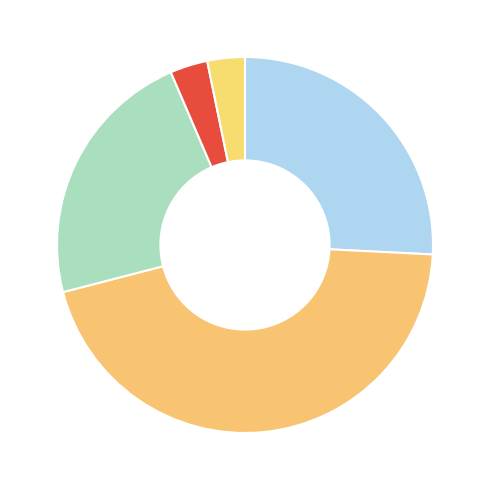

Rank the categories by value from lowest to highest.

Goal, ShotOnPost, SavedShot, BlockedShot, MissedShots